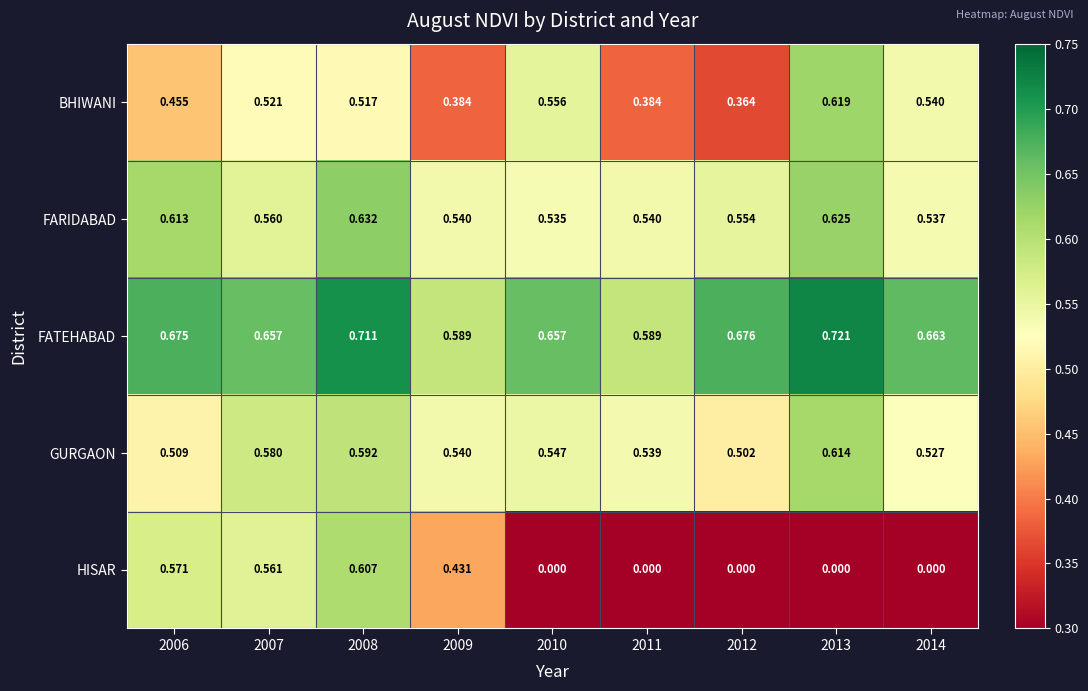

Between 2012 and 2014, which series saw the biggest shift?

BHIWANI